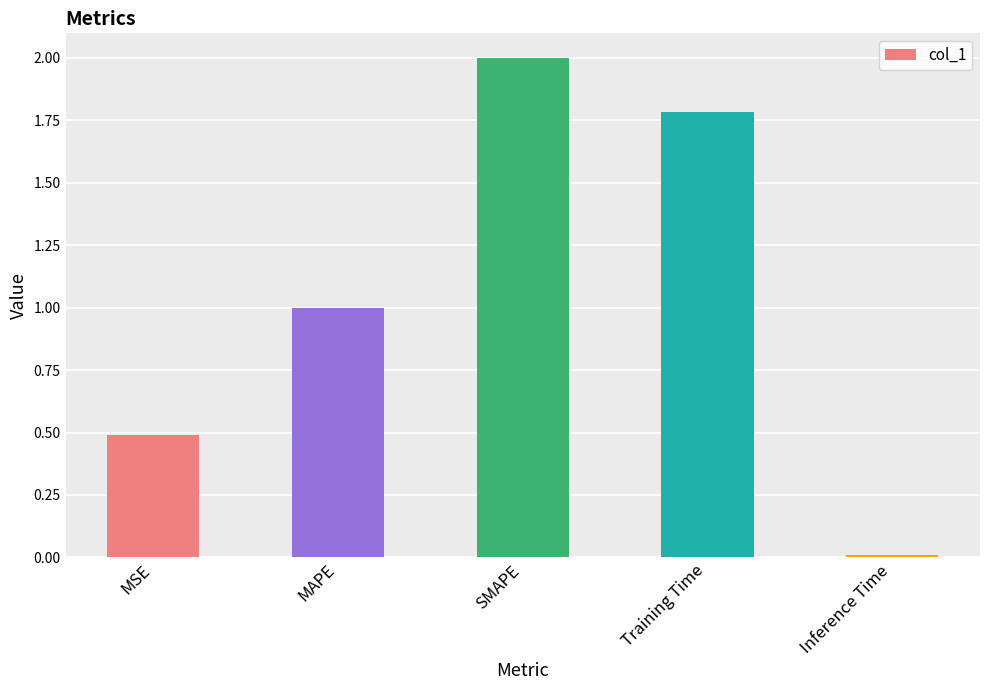

Rank the categories by value from highest to lowest.

SMAPE, Training Time, MAPE, MSE, Inference Time